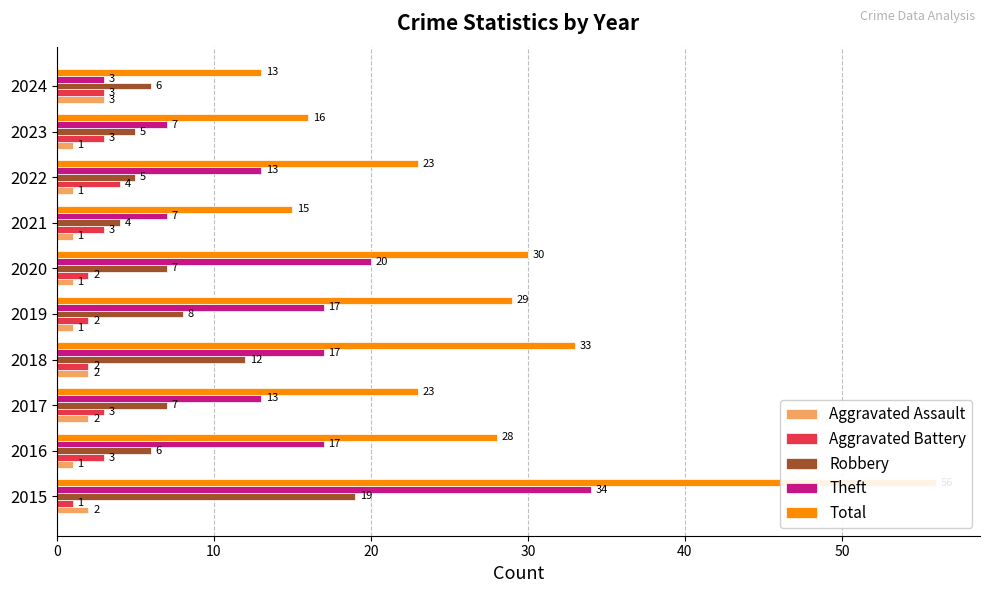

What is the spread (max minus min) of values at 2015?

55